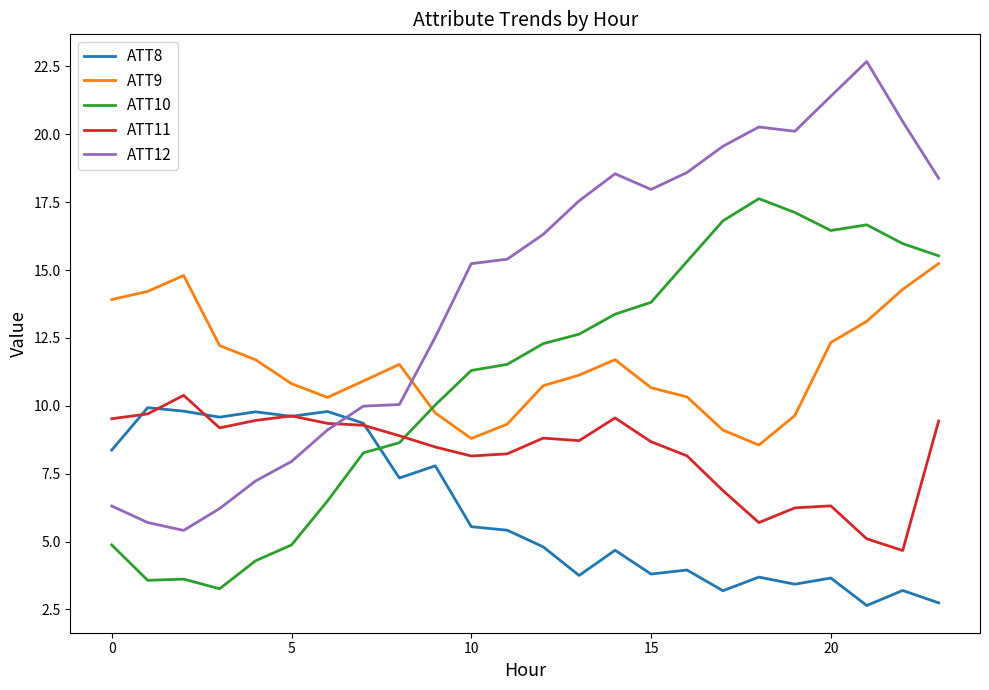

Which series has the widest spread of values?

ATT12